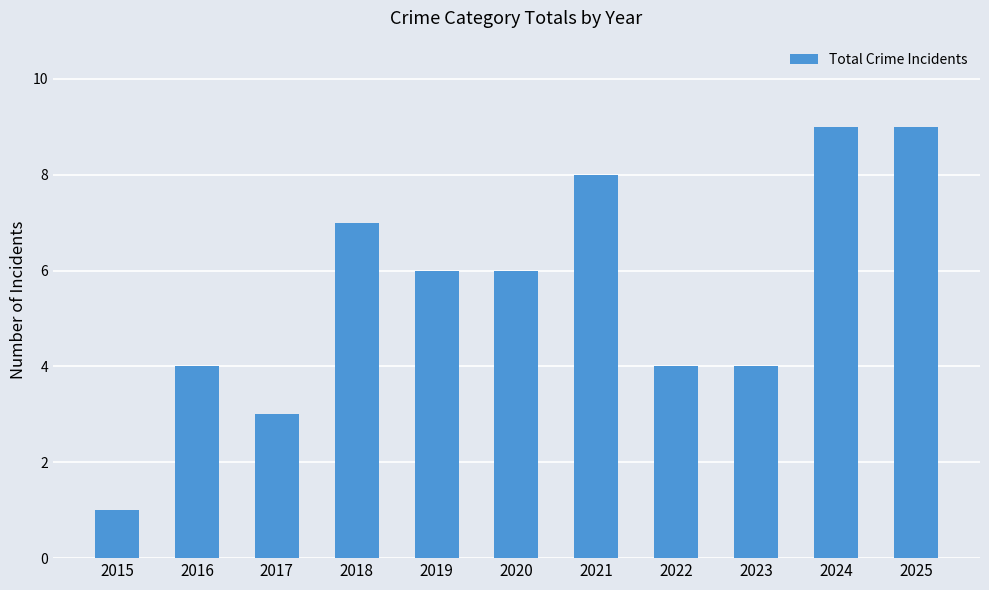

Which has a higher value, 2015 or 2019?

2019